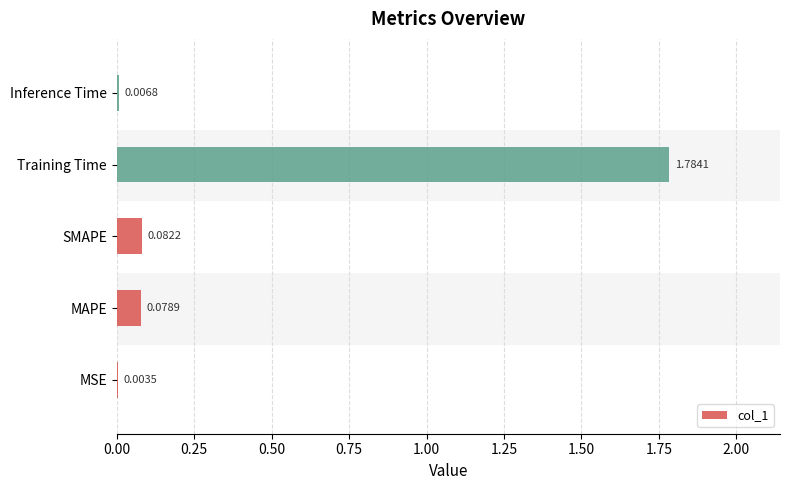

What is the sum of all values?

2.0